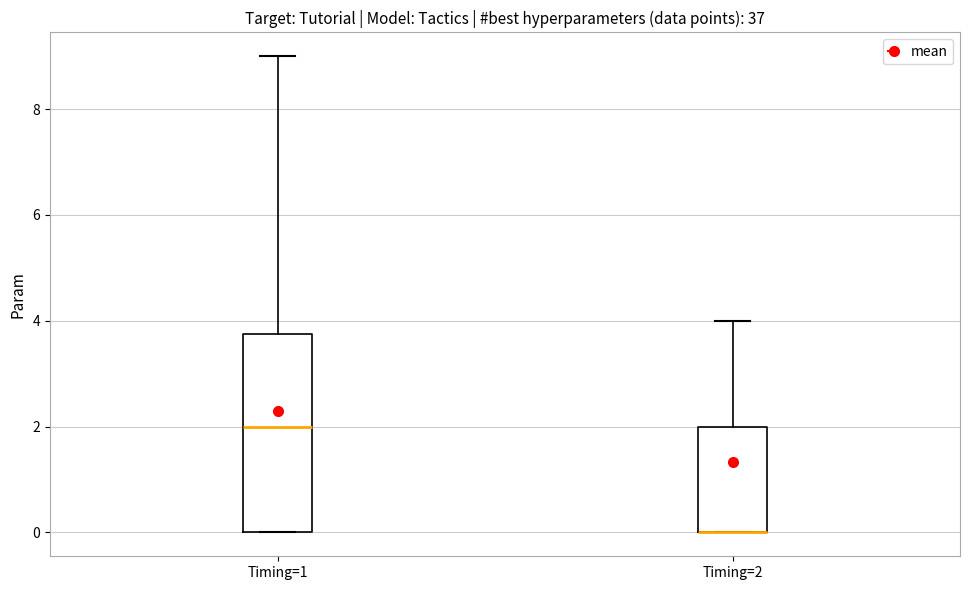

Comparing the boxes themselves (not the whiskers), which one is the tallest?

Timing=1